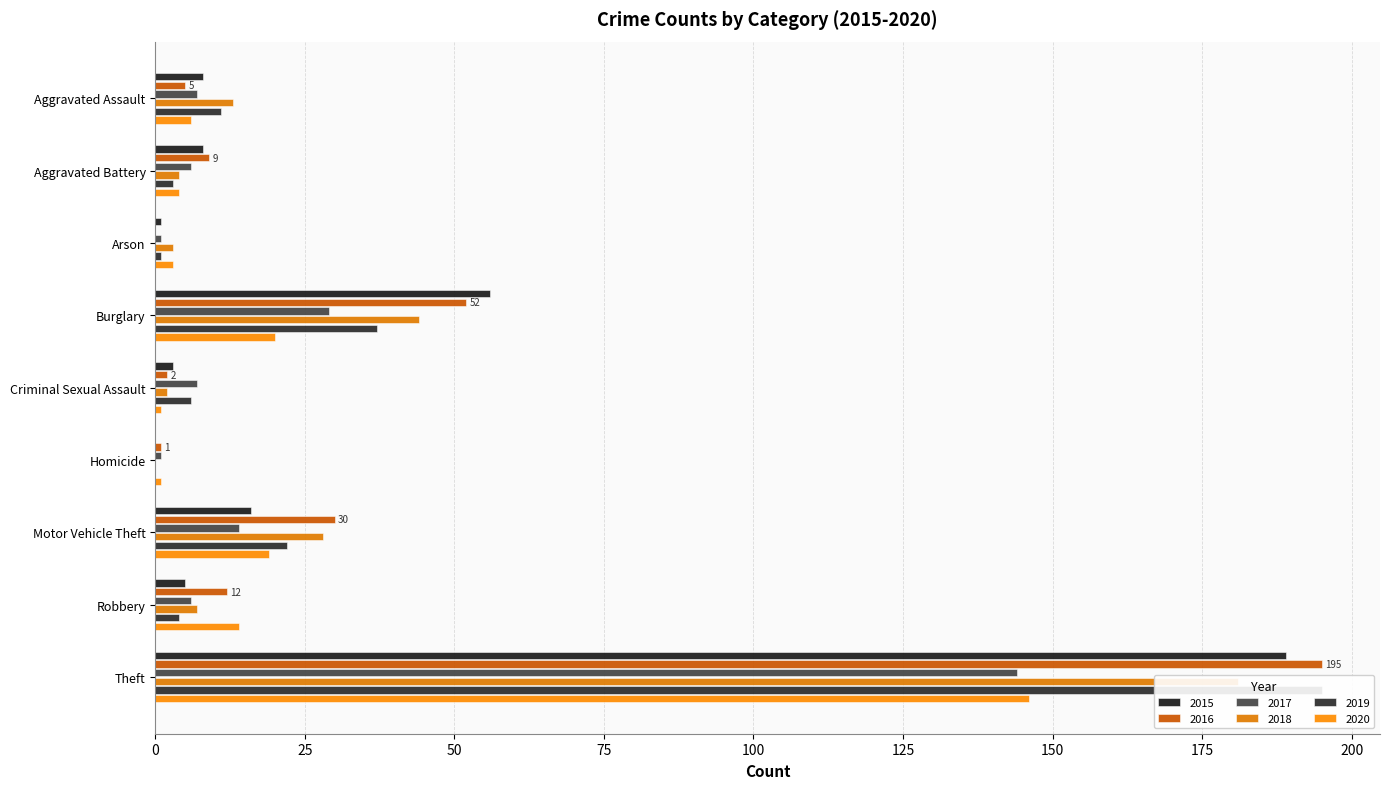

The 2019 series shows 0 at Arson. True or false?

False